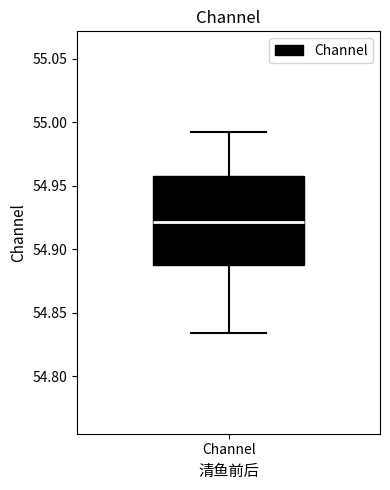

Read this box plot against the y-axis: the position of the median line, the range covered by the box, and the ends of both whiskers. The values are not printed on the chart, so give them approximately, as read against the axis.

median 54.920, box 54.885 to 54.955, whiskers 54.835 to 54.990